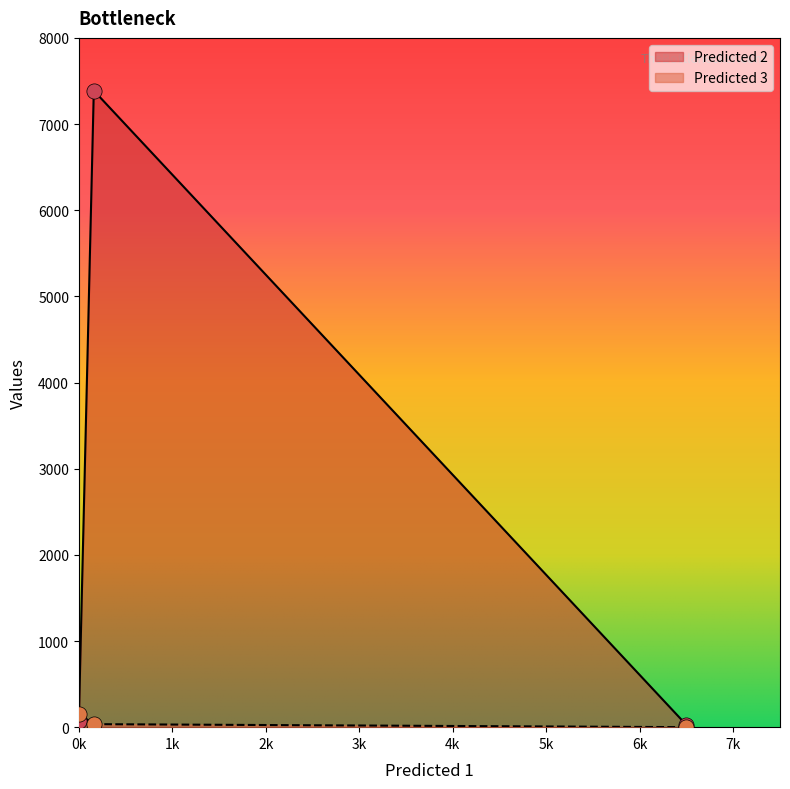

Which series has the widest spread of Y values?

Predicted 2